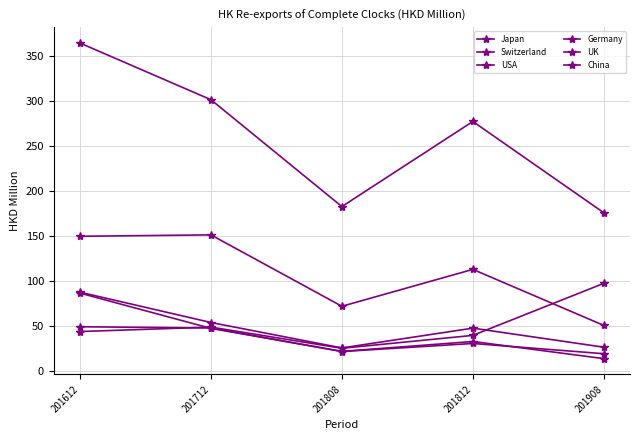

What is the value of the Switzerland point at the 5th from the left?

97.3